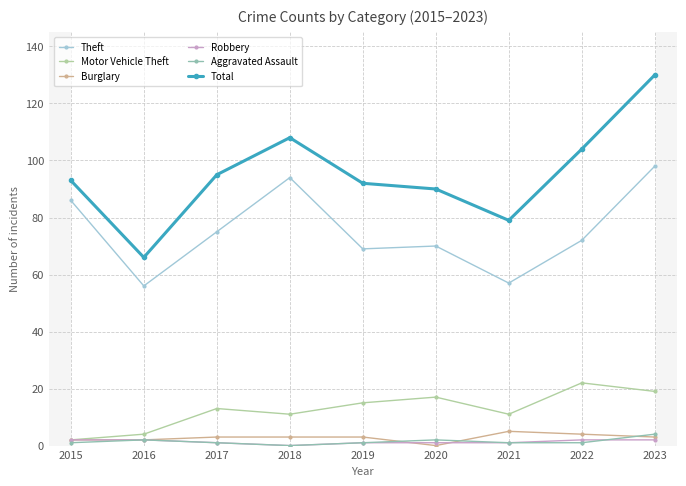

Reading left to right, list all the values displayed in this chart.

Theft: 86	56	75	94	69	70	57	72	98
Motor Vehicle Theft: 2	4	13	11	15	17	11	22	19
Burglary: 2	2	3	3	3	0	5	4	3
Robbery: 2	2	1	0	1	1	1	2	2
Aggravated Assault: 1	2	1	0	1	2	1	1	4
Total: 93	66	95	108	92	90	79	104	130